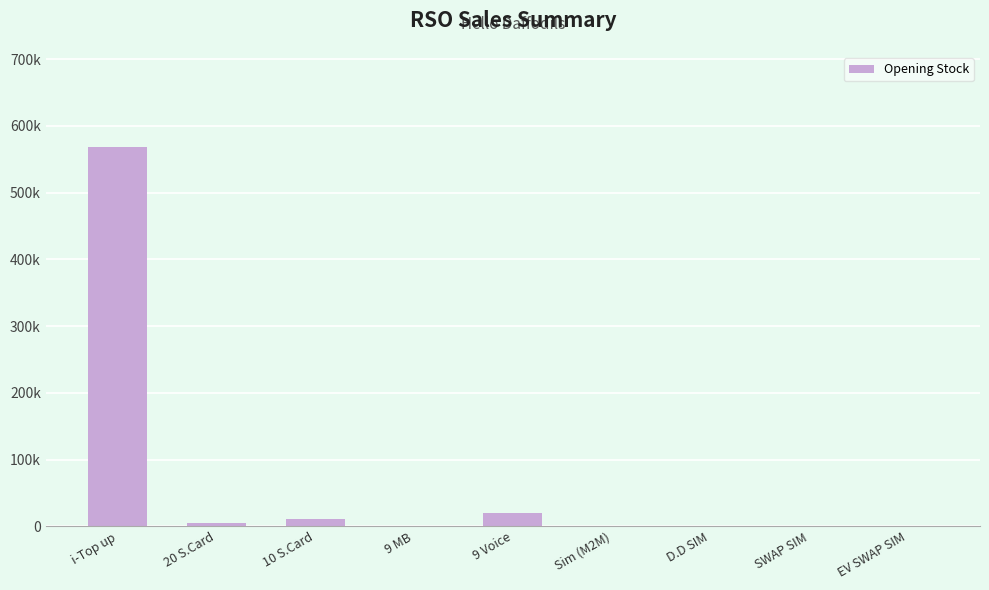

True or false: the data shows 232339 at EV SWAP SIM.

False